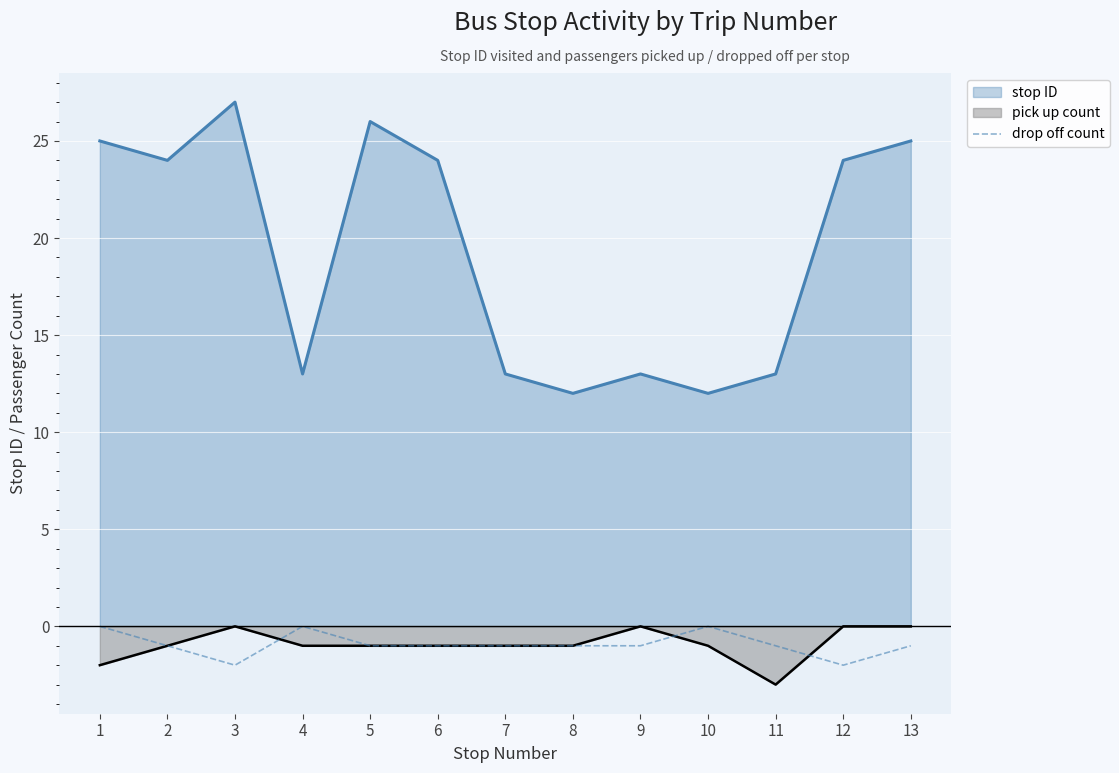

How many lines are shown in the chart?

3